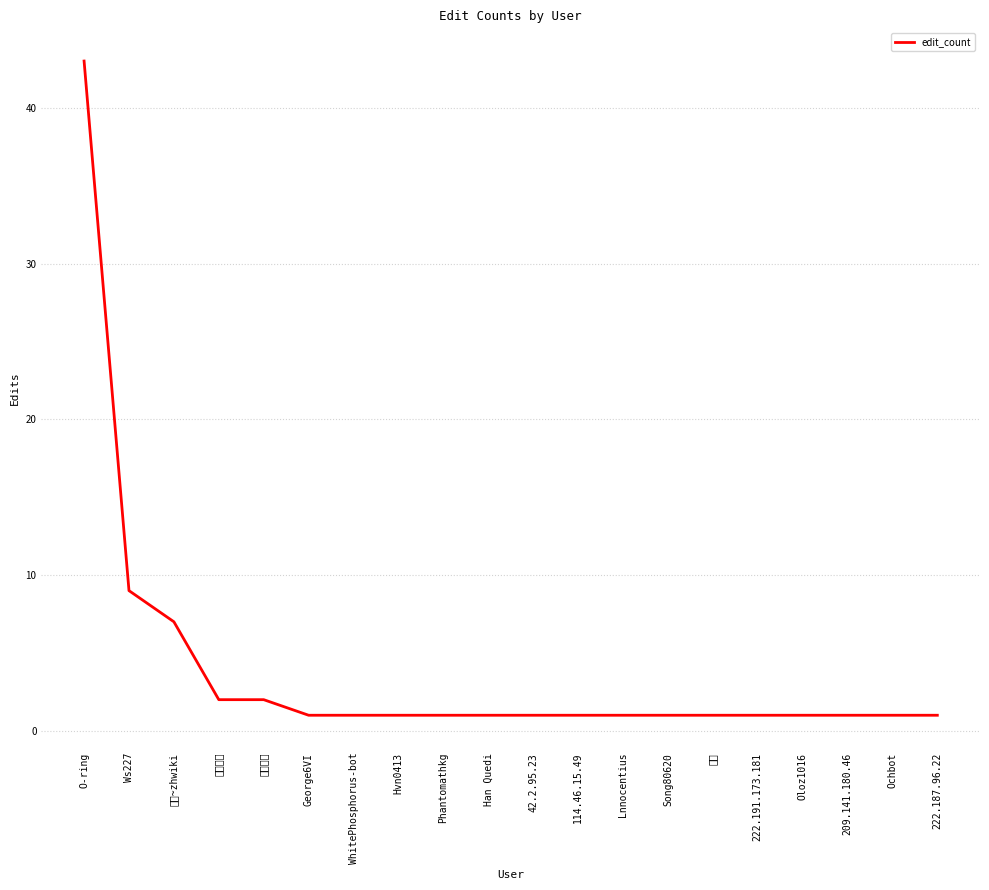

Which category has the highest value across all series?

O-ring